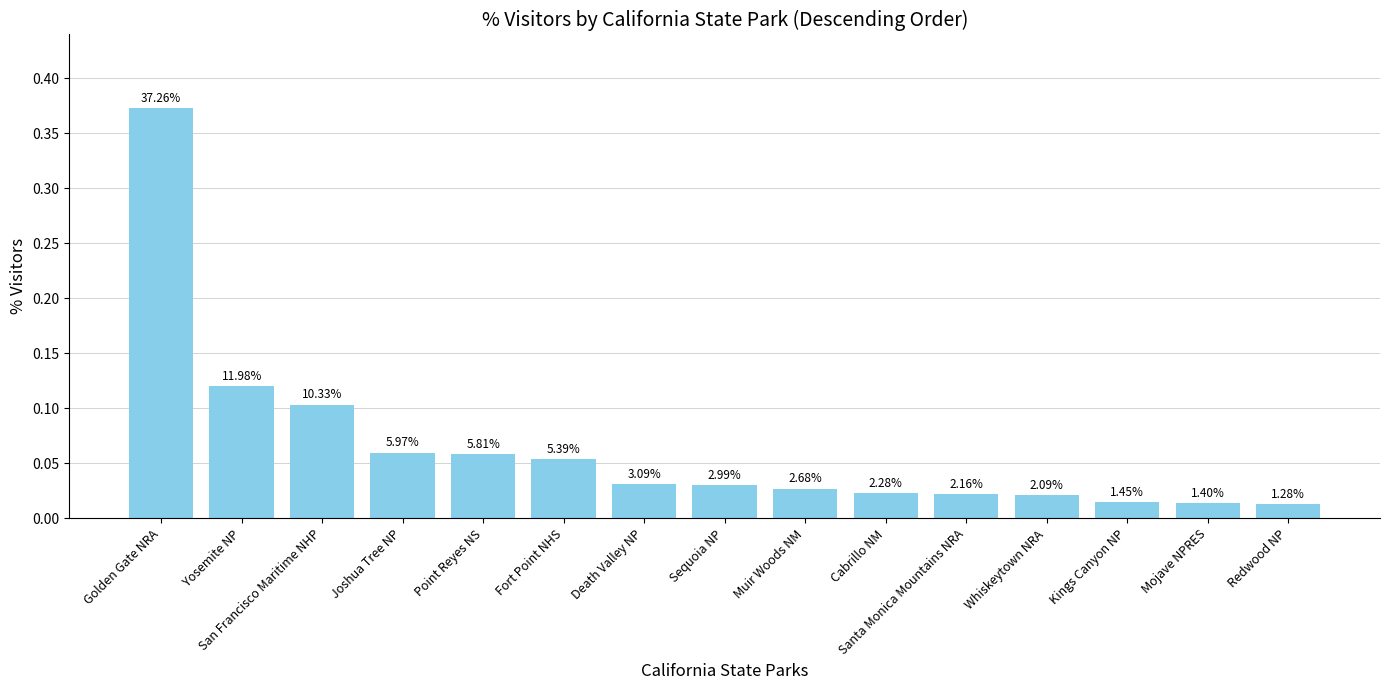

List the labels in order of value, smallest first.

Redwood NP, Mojave NPRES, Kings Canyon NP, Whiskeytown NRA, Santa Monica Mountains NRA, Cabrillo NM, Muir Woods NM, Sequoia NP, Death Valley NP, Fort Point NHS, Point Reyes NS, Joshua Tree NP, San Francisco Maritime NHP, Yosemite NP, Golden Gate NRA